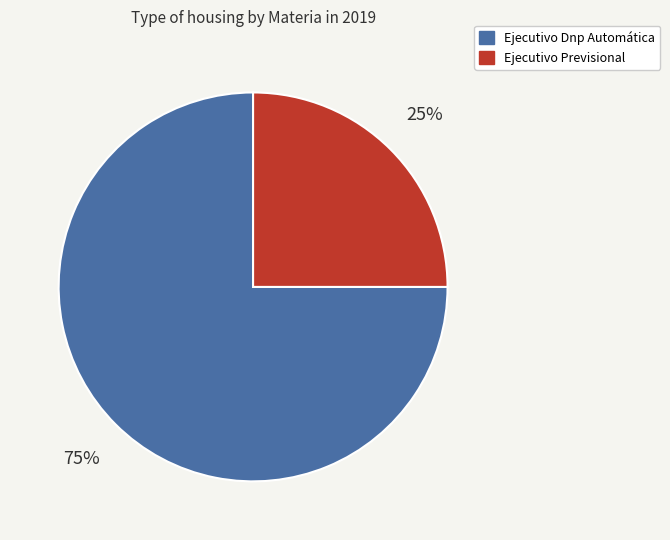

What percentage is the Ejecutivo Previsional slice, to the nearest percent?

25%